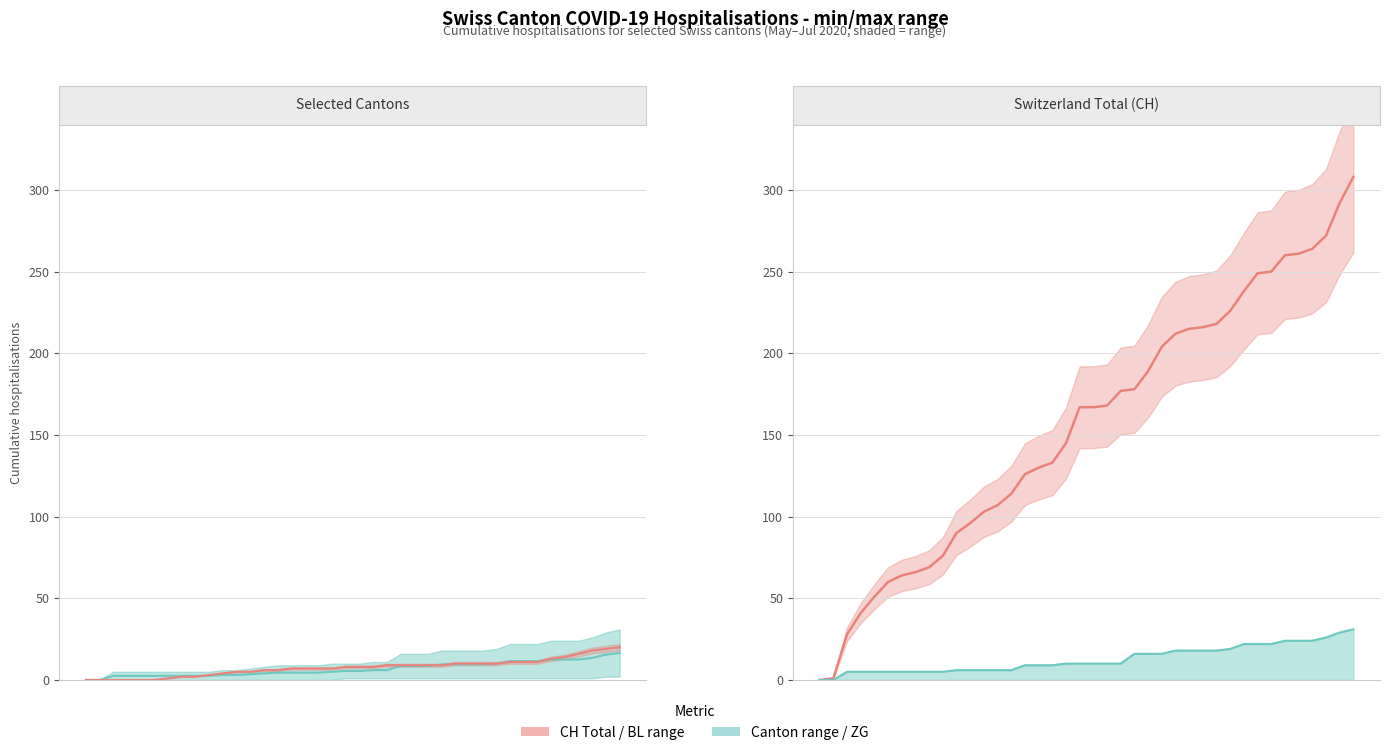

True or false: BL and CH total cross at least once.

False